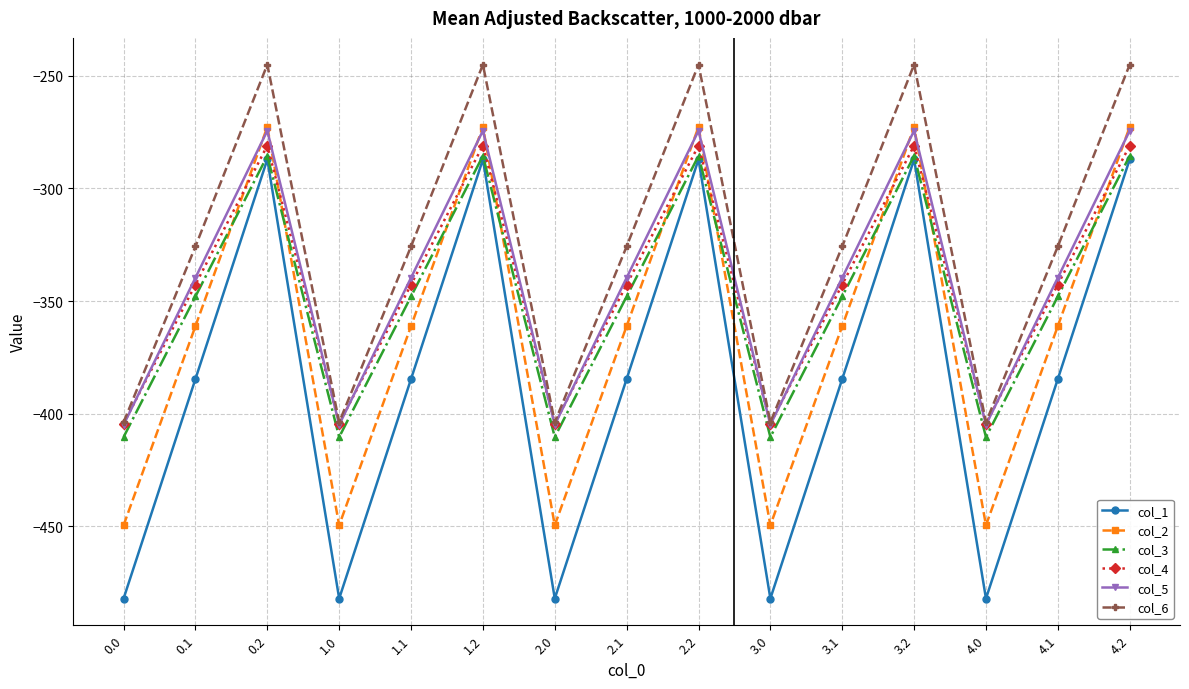

True or false: col_2 and col_1 cross at least once.

False